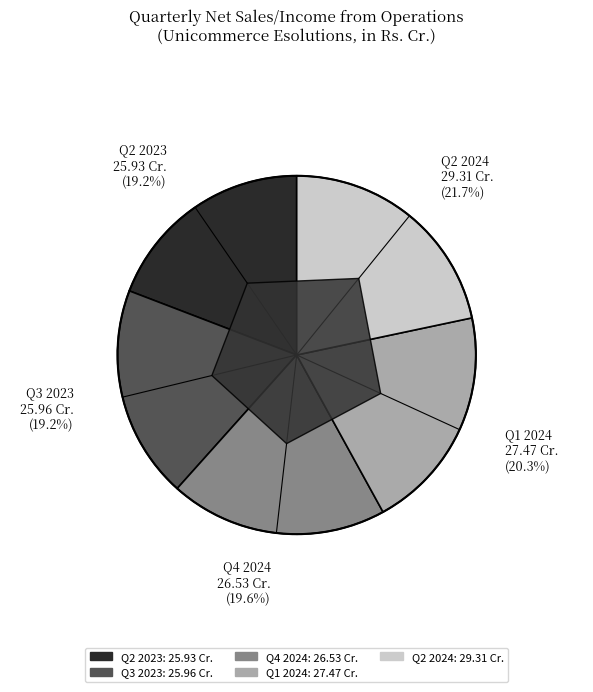

What is the change in value from Q3 2023 to Q2 2024?

+3.3